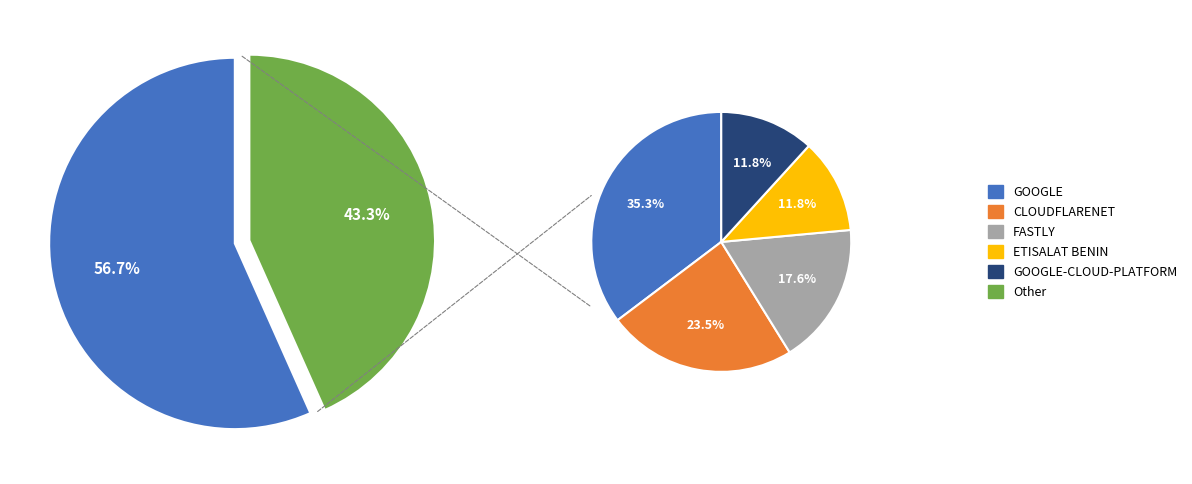

Which has a higher value, Other or GOOGLE?

Other